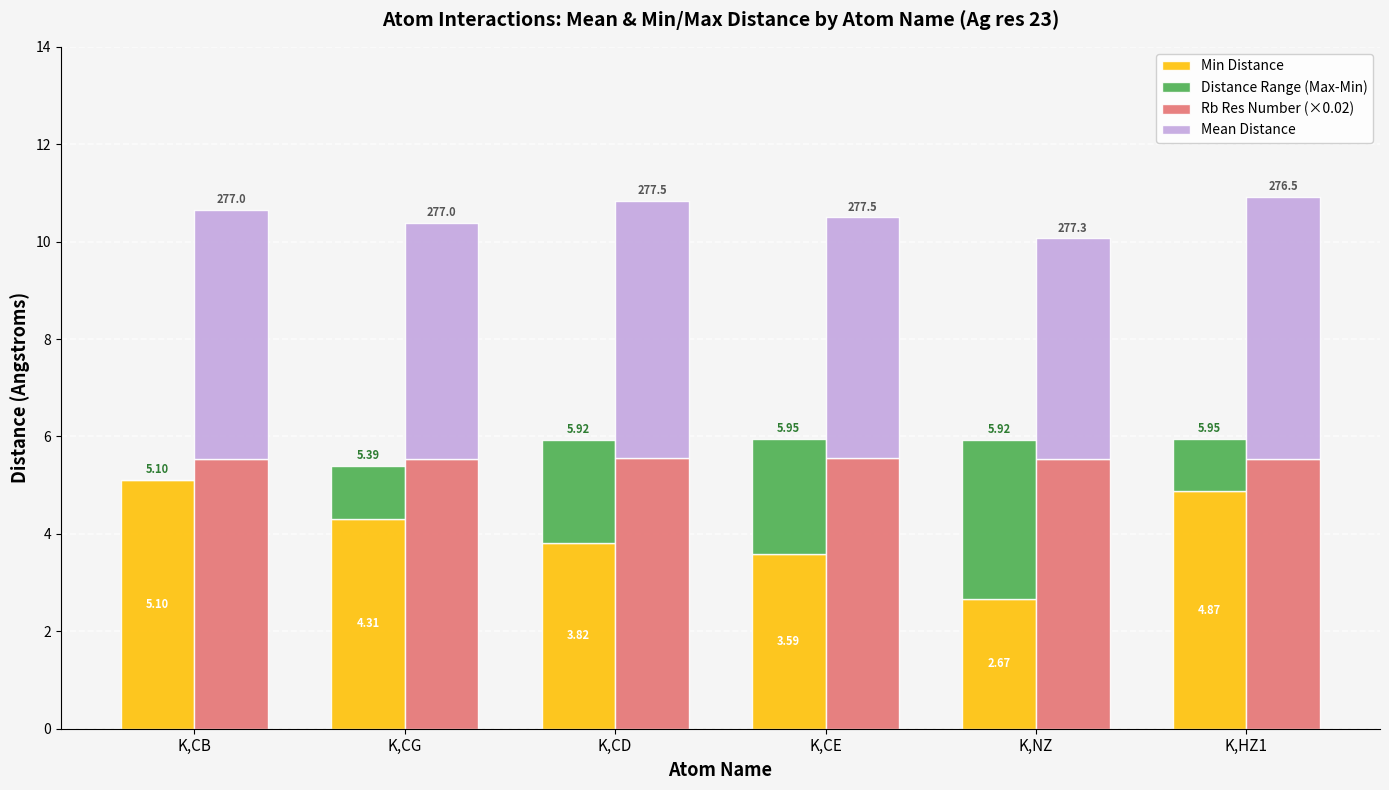

Which series has the largest total across all categories?

Rb Res Number (×0.02)